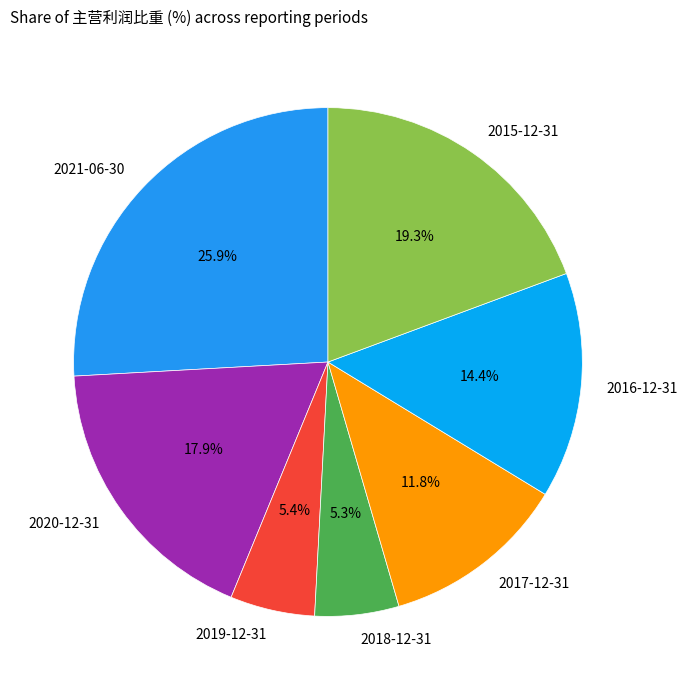

Which category has the biggest portion of the pie?

2021-06-30